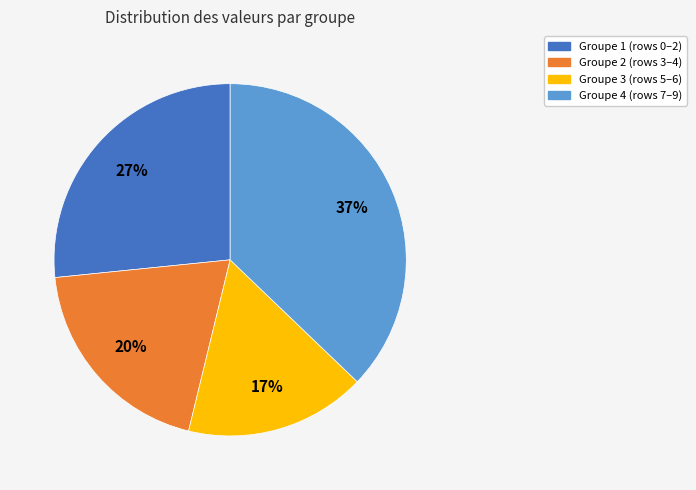

To the nearest percent, what portion does Groupe 2 (rows 3–4) represent?

20%